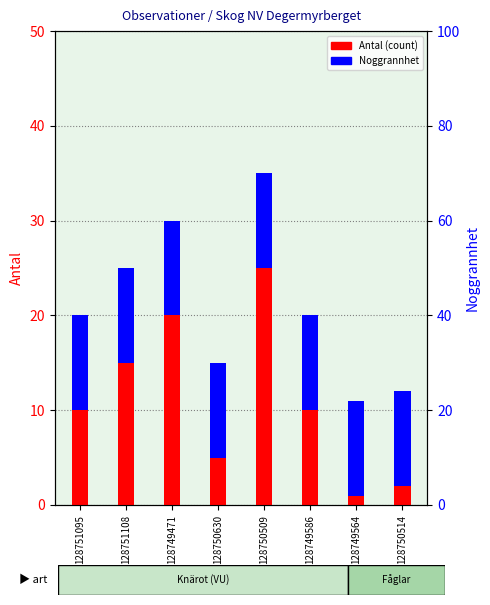

What position from the left is 128751095?

1